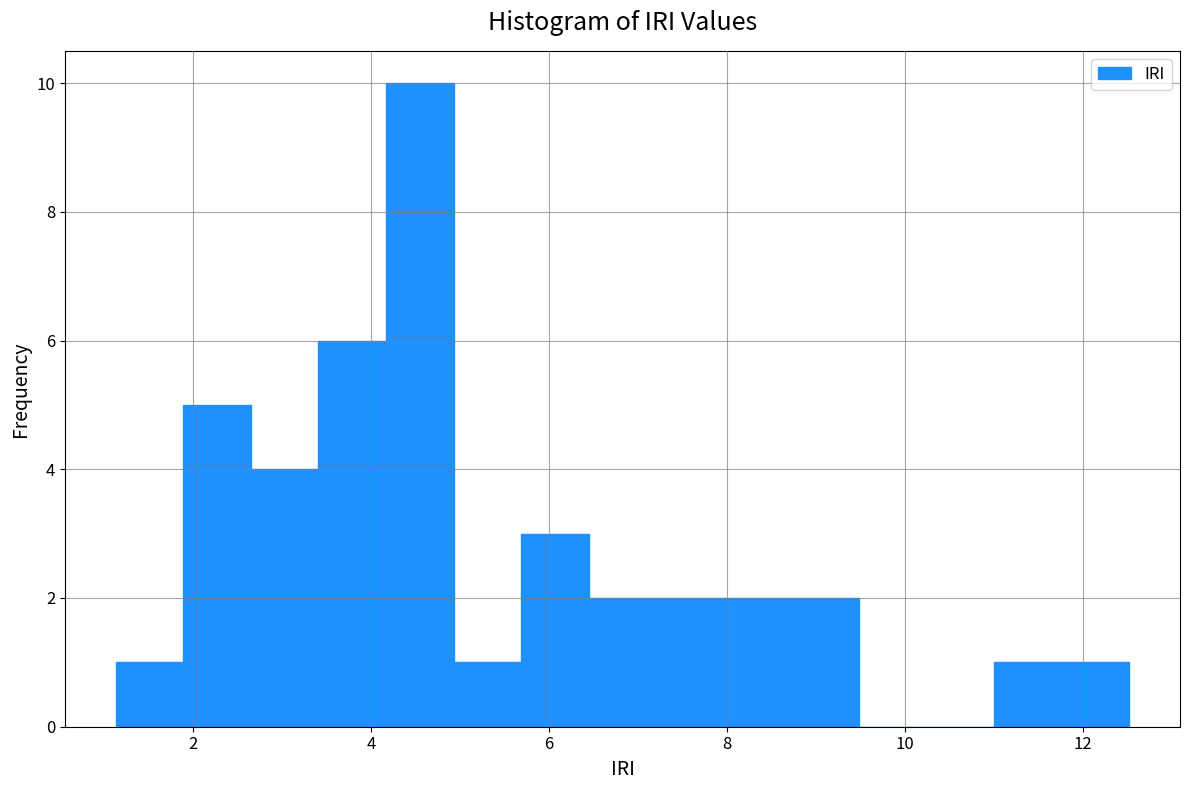

Around what value on the x-axis is the tallest bar? Give the approximate position of its centre, as read against the axis.

4.6